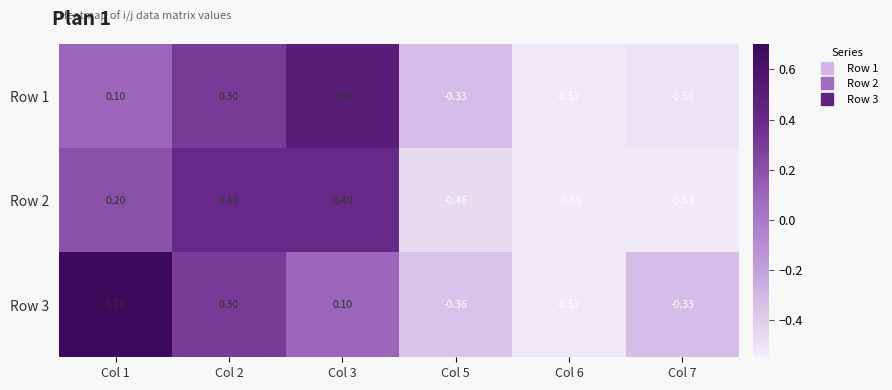

How many data points does each series have?

6